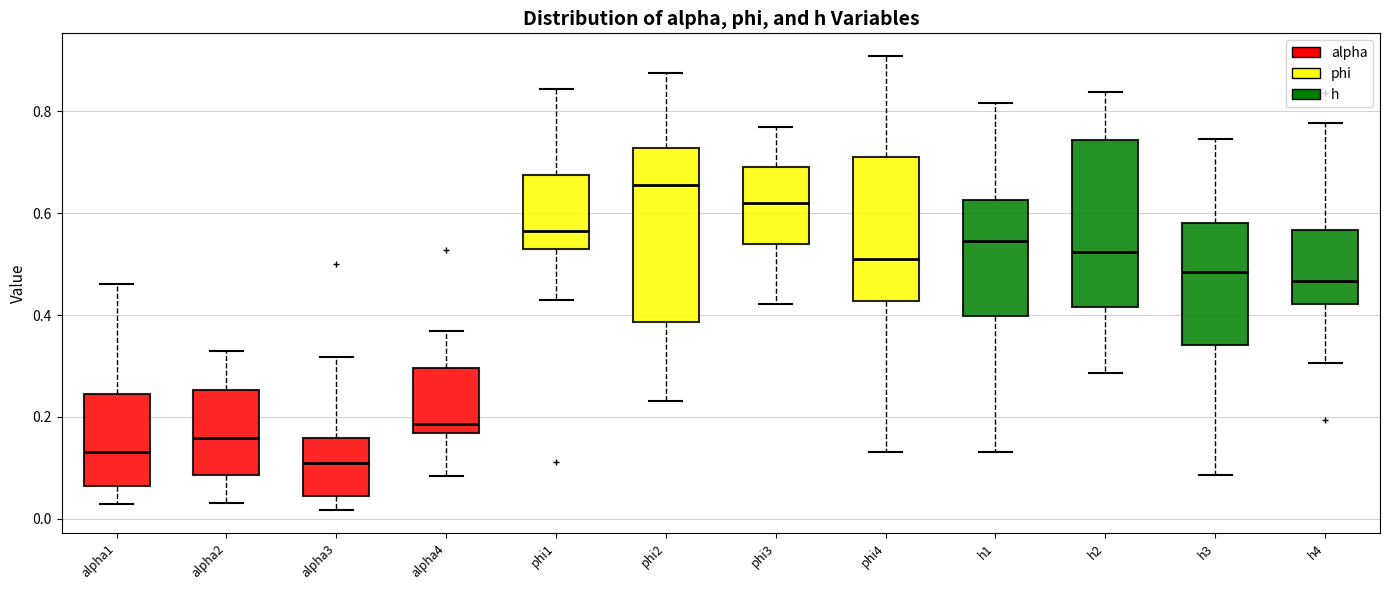

Reading left to right, transcribe this box plot: for each box, give where its median line is, the range the box spans, and where its two whiskers end, as read against the y-axis. The values are not printed on the chart, so give them approximately, as read against the axis.

alpha1: median 0.14, box 0.06 to 0.24, whiskers 0.02 to 0.46
alpha2: median 0.16, box 0.08 to 0.26, whiskers 0.04 to 0.32
alpha3: median 0.10, box 0.04 to 0.16, whiskers 0.02 to 0.32
alpha4: median 0.18, box 0.16 to 0.30, whiskers 0.08 to 0.36
phi1: median 0.56, box 0.52 to 0.68, whiskers 0.42 to 0.84
phi2: median 0.66, box 0.38 to 0.72, whiskers 0.24 to 0.88
phi3: median 0.62, box 0.54 to 0.70, whiskers 0.42 to 0.76
phi4: median 0.50, box 0.42 to 0.70, whiskers 0.14 to 0.90
h1: median 0.54, box 0.40 to 0.62, whiskers 0.14 to 0.82
h2: median 0.52, box 0.42 to 0.74, whiskers 0.28 to 0.84
h3: median 0.48, box 0.34 to 0.58, whiskers 0.08 to 0.74
h4: median 0.46, box 0.42 to 0.56, whiskers 0.30 to 0.78